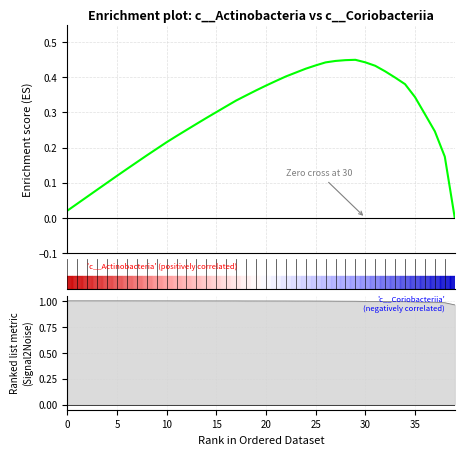

What is the value of the 28th point from the left?

0.4